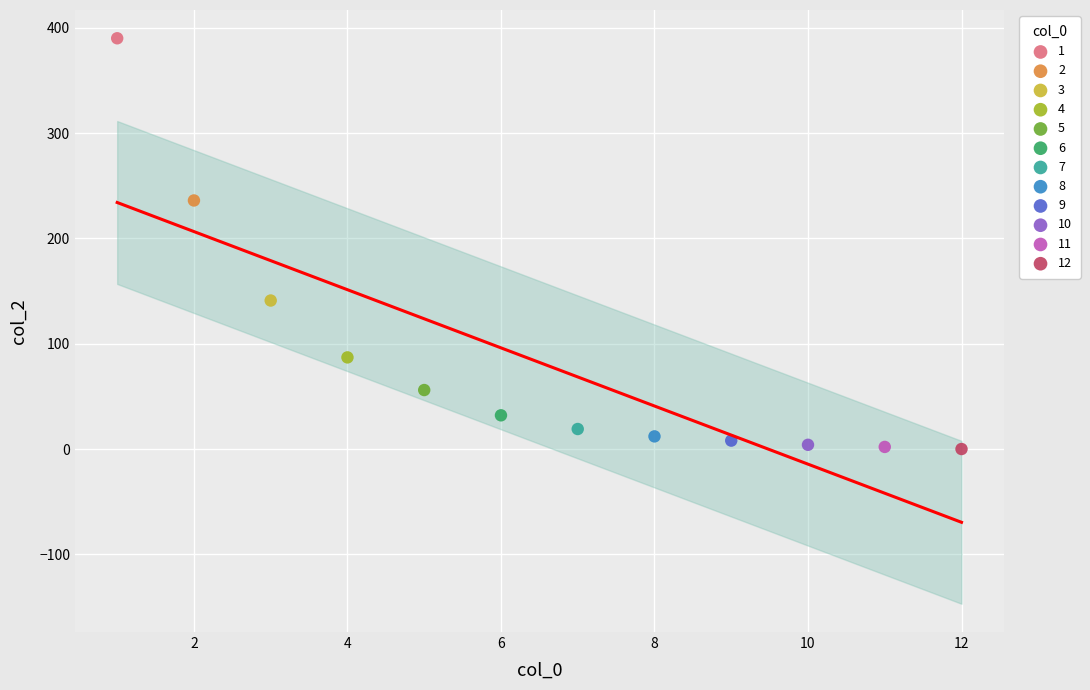

Which series reaches the maximum Y coordinate?

1